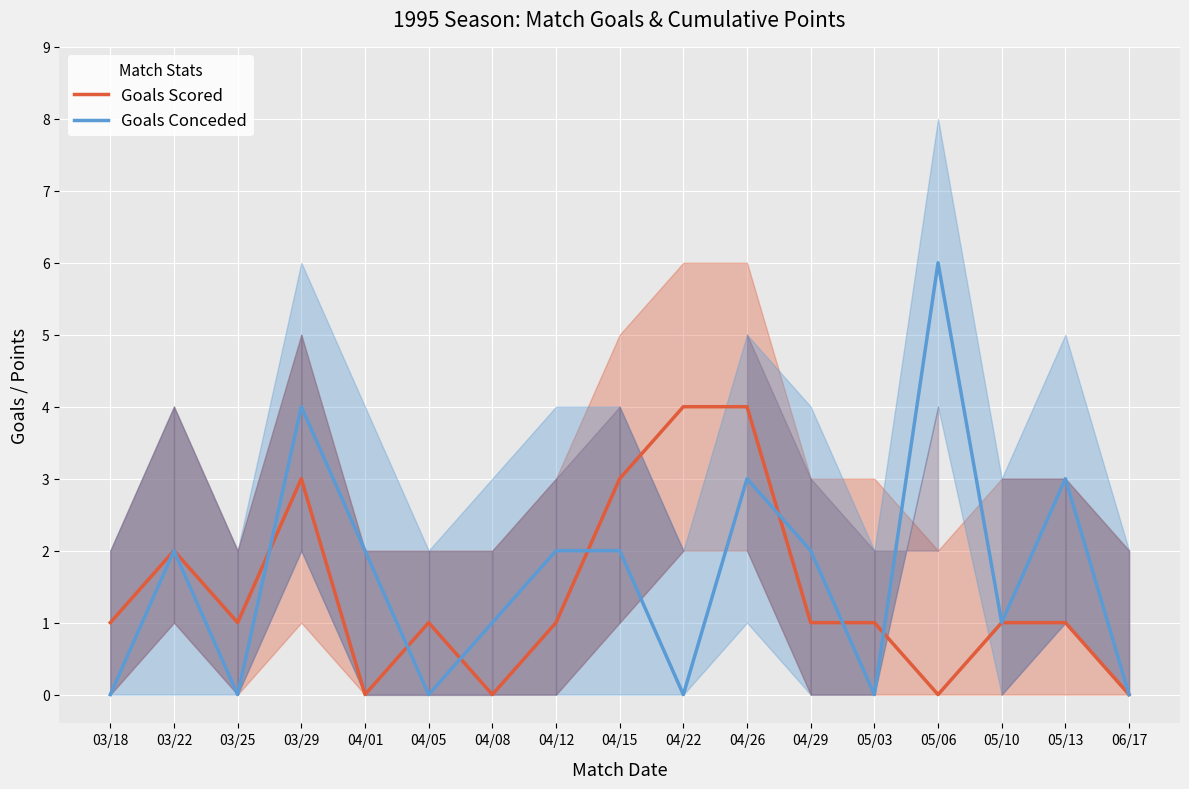

At which category does Goals Scored reach its first local valley?

03/25